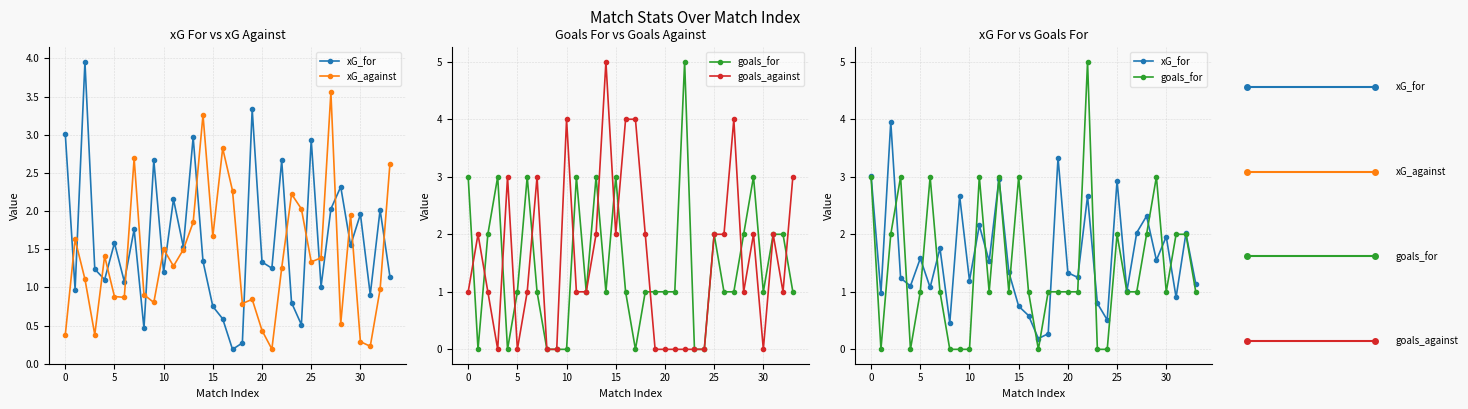

What is the sum of the xG_for values at 29 and 9?

4.2